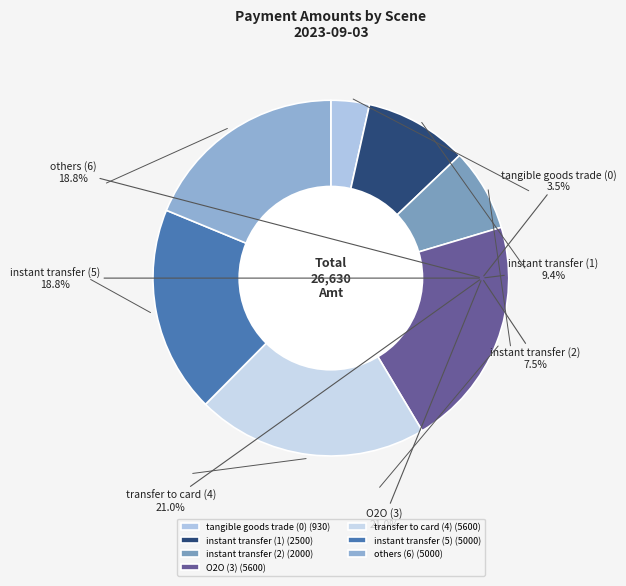

How many segments does this pie chart have?

7